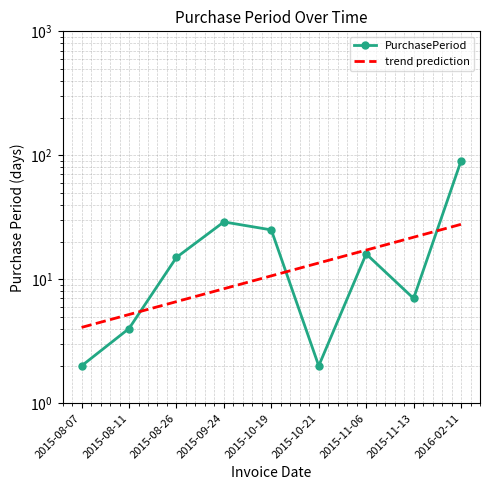

How many interior local peaks (higher than both neighbors) does the data have?

2